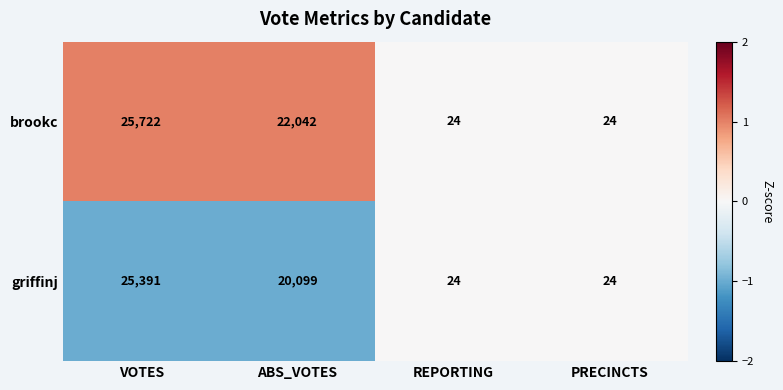

Reading left to right, transcribe all the data shown in this chart.

brookc: 25722	22042	24	24
griffinj: 25391	20099	24	24